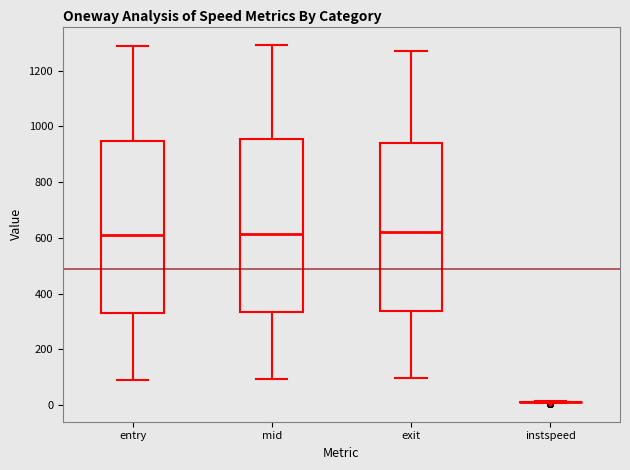

Reading left to right, read every box against the y-axis: the position of its median line, the range the box covers, and the ends of its whiskers. The values are not printed on the chart, so give them approximately, as read against the axis.

entry: median 620, box 320 to 940, whiskers 80 to 1280
mid: median 620, box 340 to 960, whiskers 100 to 1300
exit: median 620, box 340 to 940, whiskers 100 to 1260
instspeed: box collapsed to a line at 20, whiskers 0 to 20